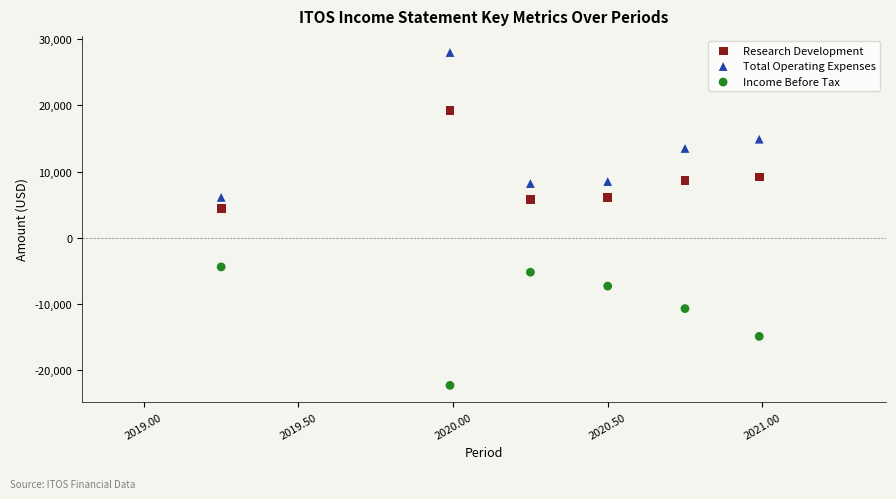

Across all series, what Y value is closest to 2850?

4400